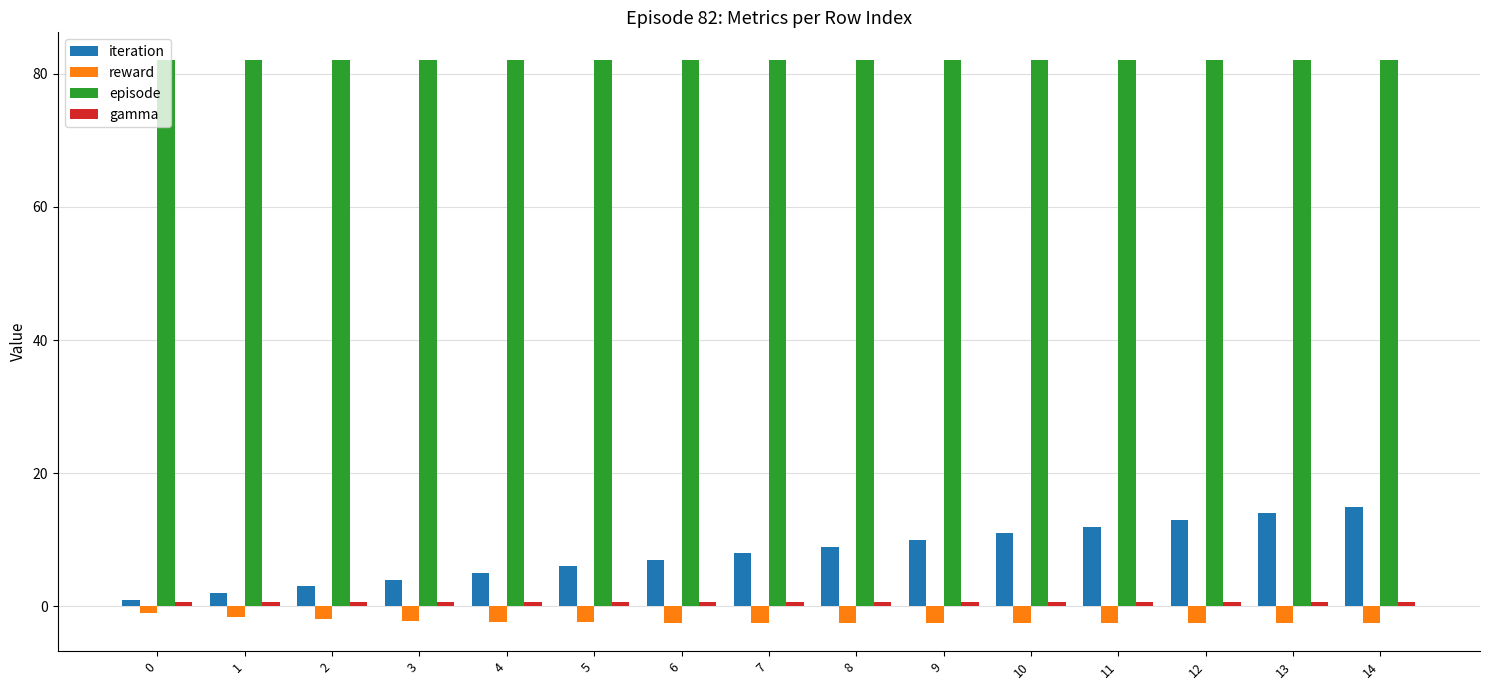

What is the difference between the reward values at 10 and 0?

1.5